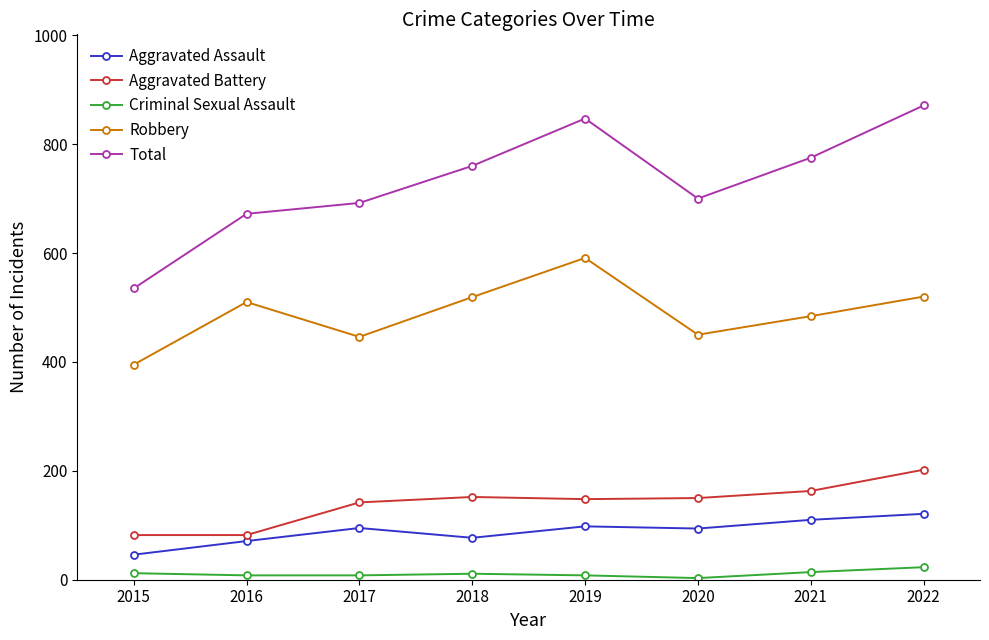

At which category is the sum across all series the highest?

2022